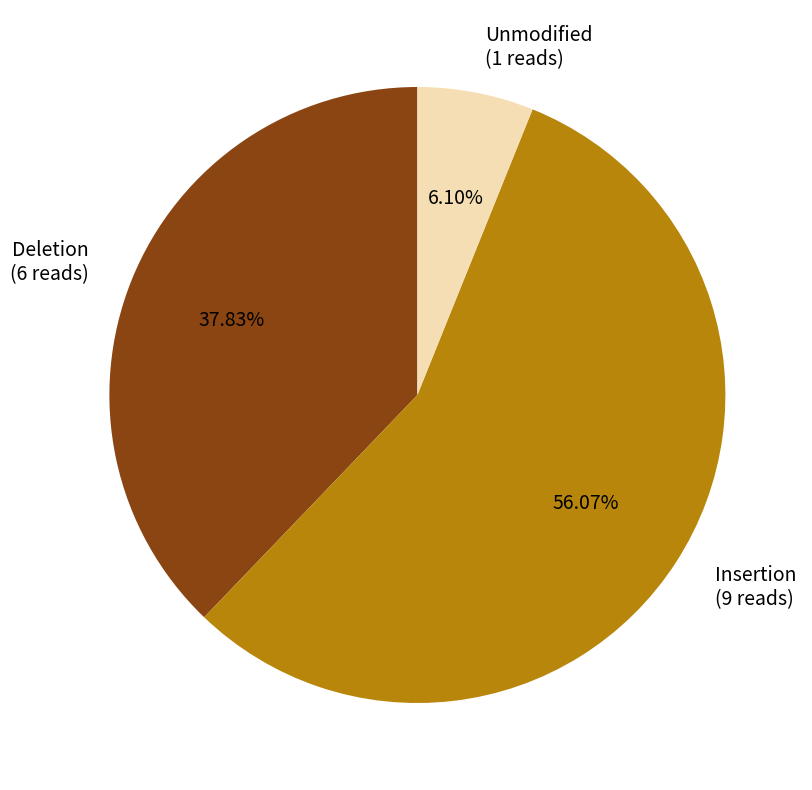

Approximately how many times larger is the value at Insertion (9 reads) compared to Deletion (6 reads)?

1.5